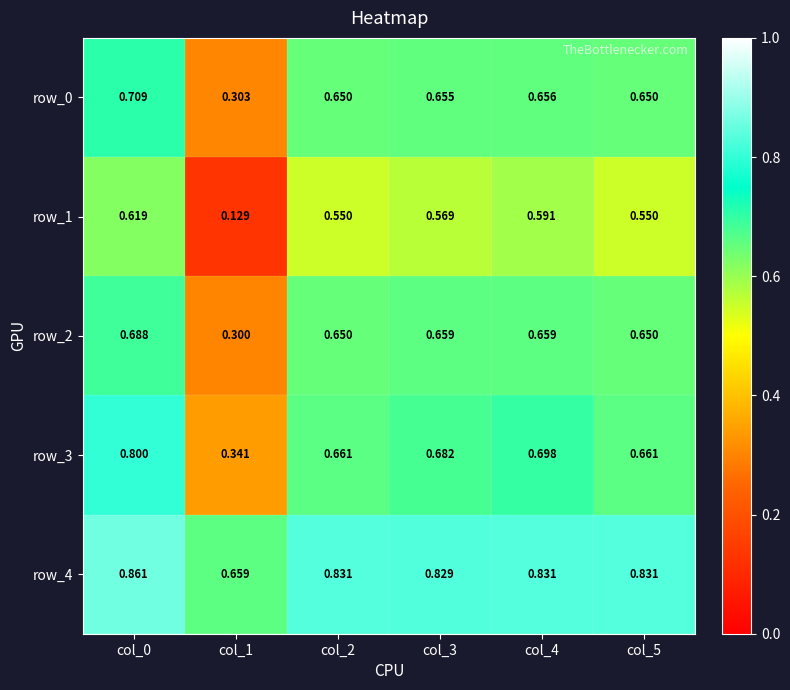

Is it true that row_0 equals 0.3 at col_1?

True